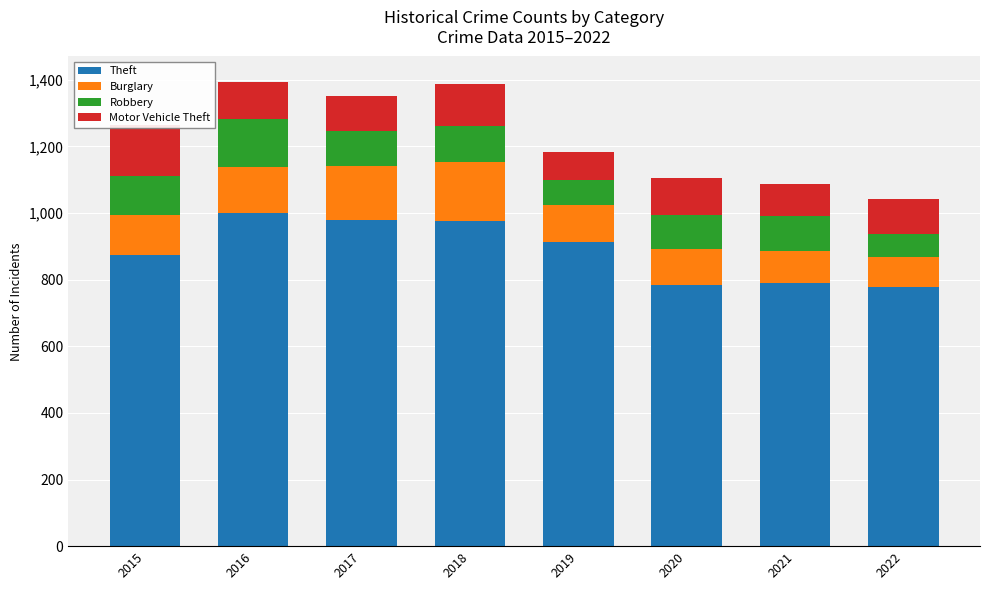

Which label corresponds to the smallest value in the chart?

2022